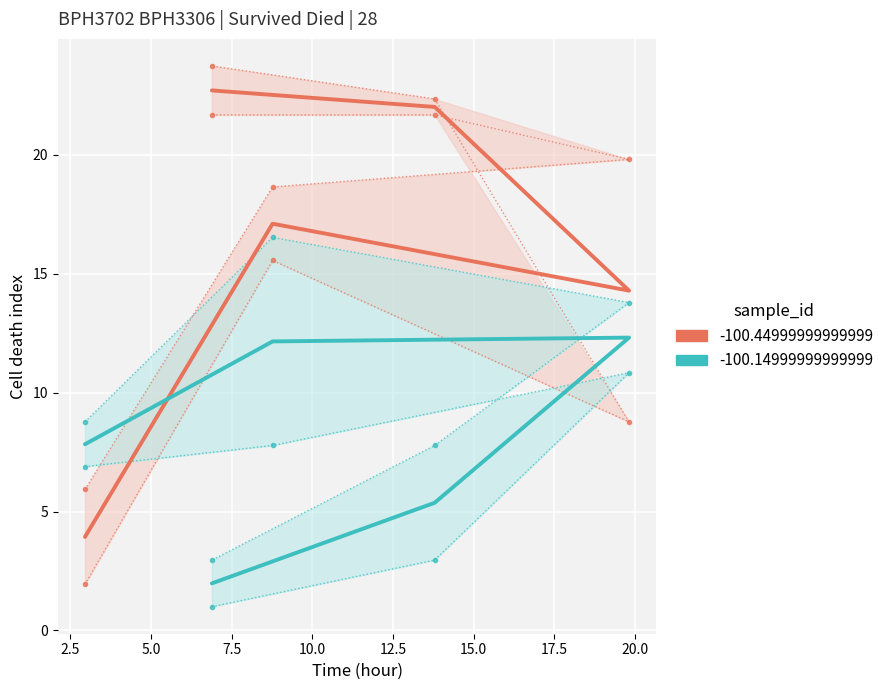

How many data points does each series have?

5